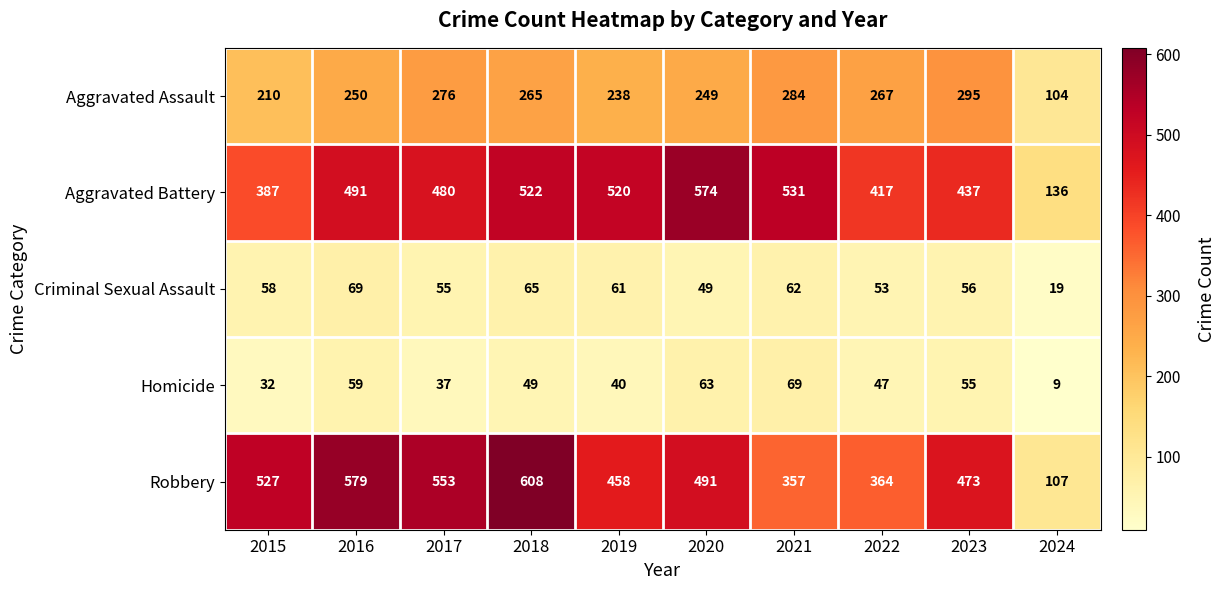

What value does the Aggravated Battery series have at 2015?

387